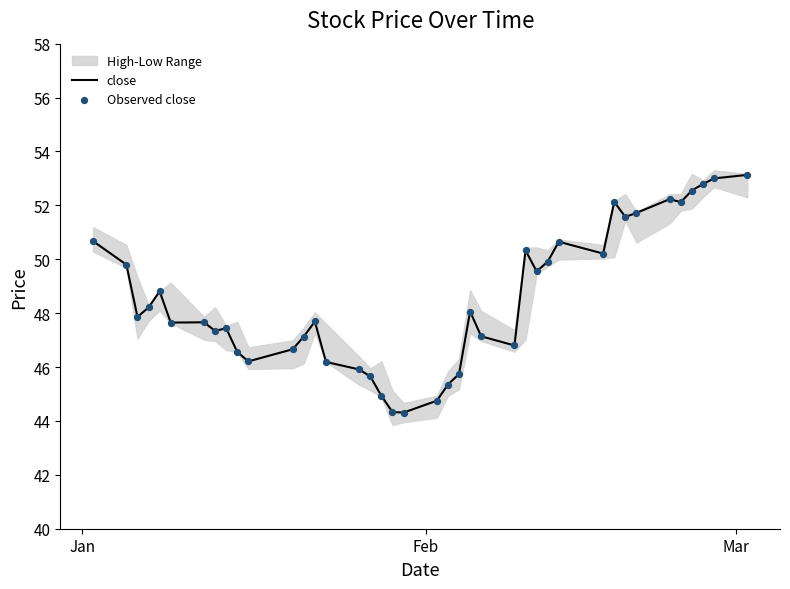

What is the highest value of the close series?

53.1